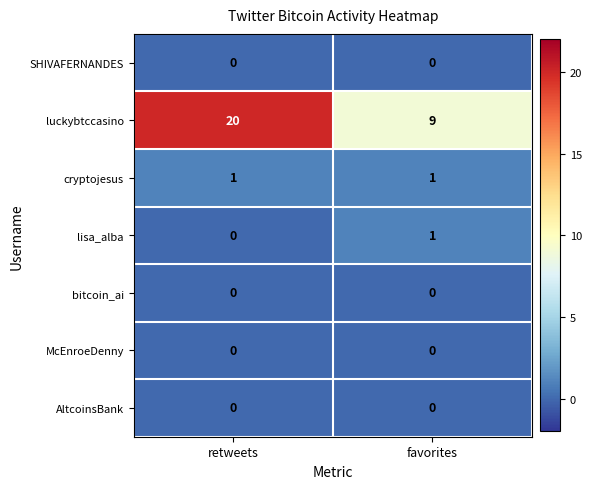

Is it true that lisa_alba equals 1 at favorites?

True